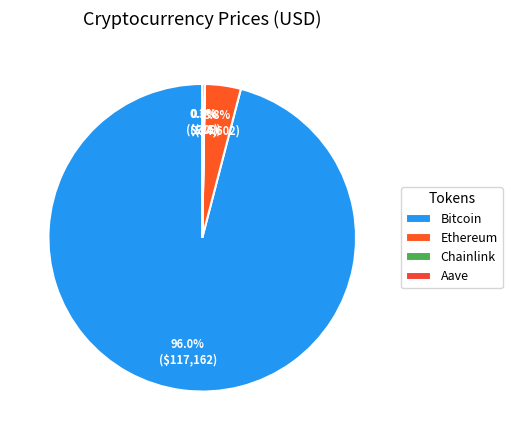

Is Aave the majority of the pie?

No